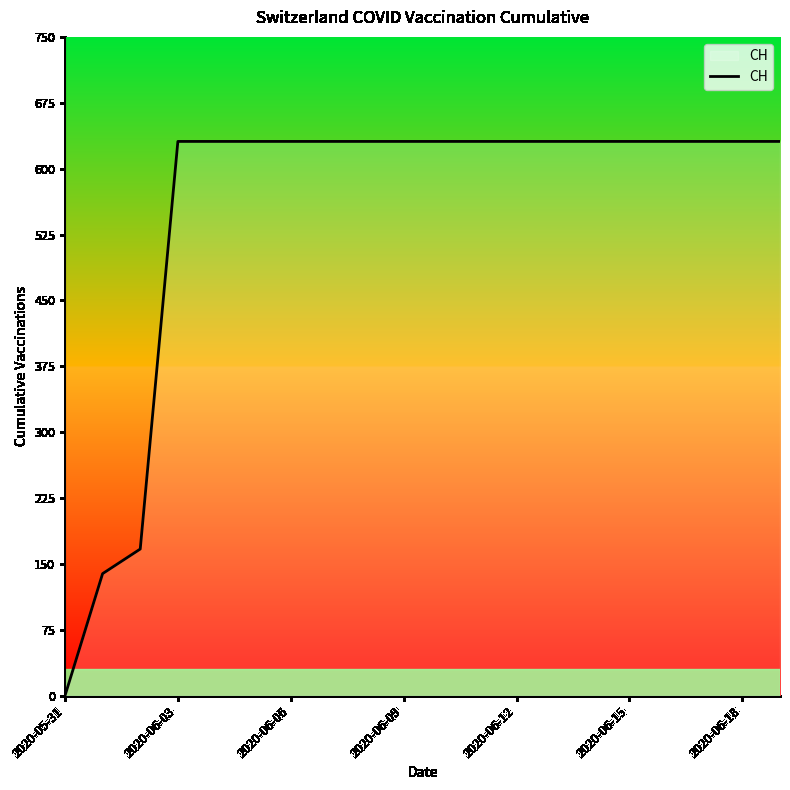

What is the difference between the maximum and minimum values?

631